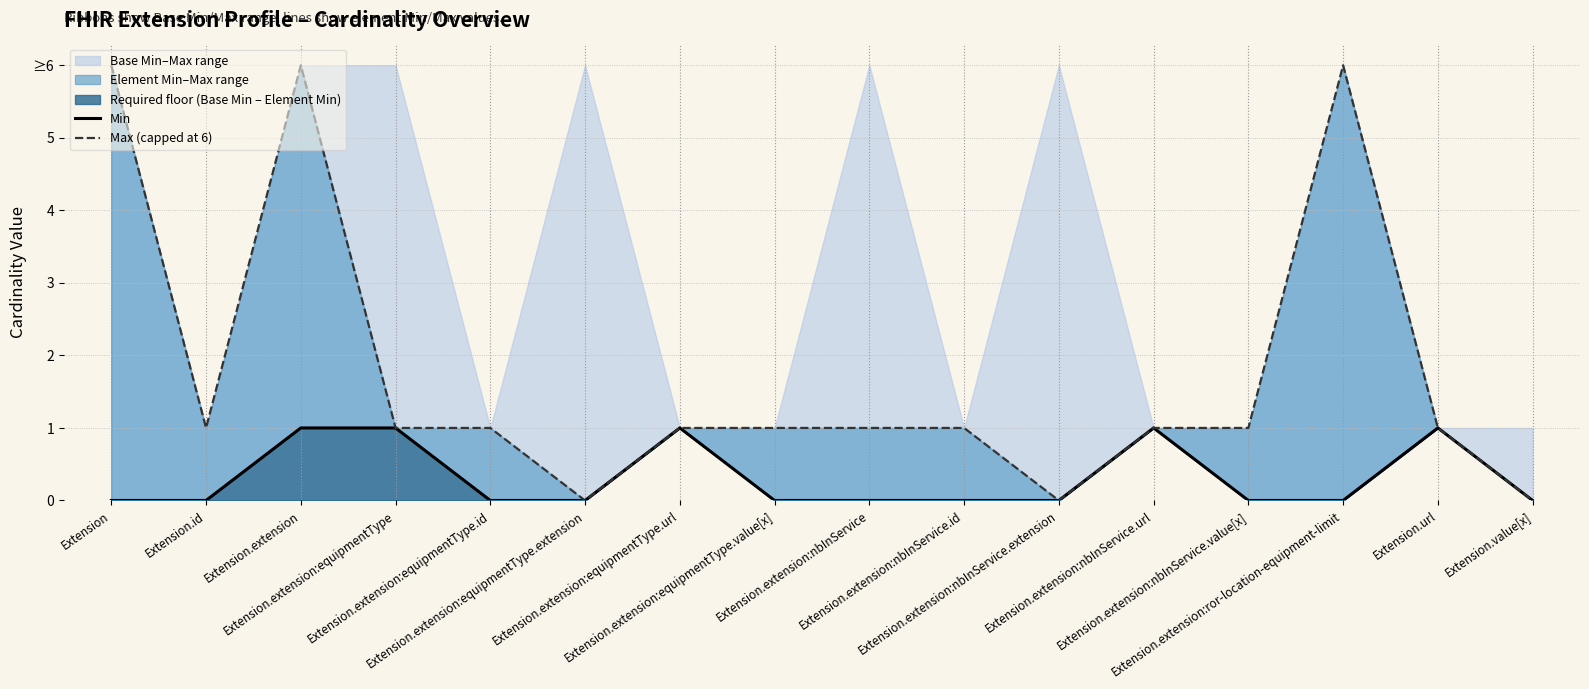

How many lines are shown in the chart?

2